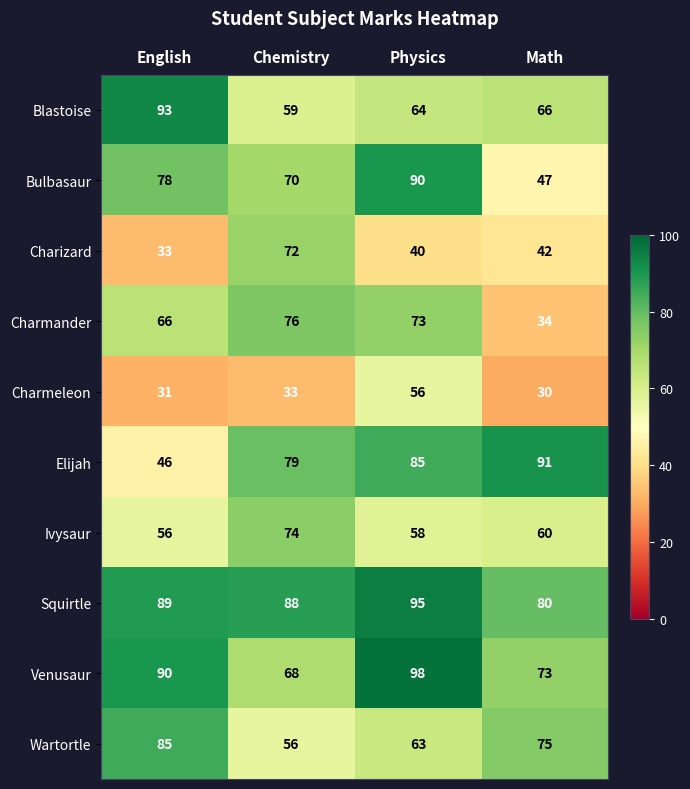

Between Chemistry and Physics, which series saw the biggest shift?

Charizard